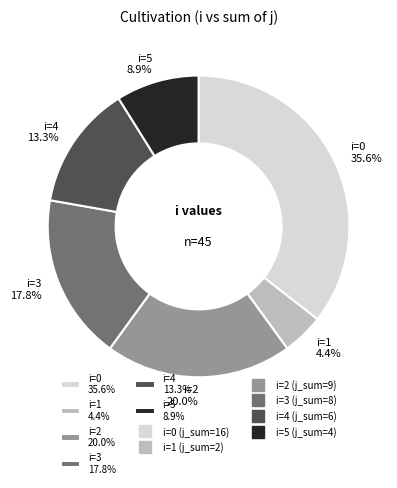

Between i=5 8.9% and i=0 35.6%, which is larger?

i=0 35.6%